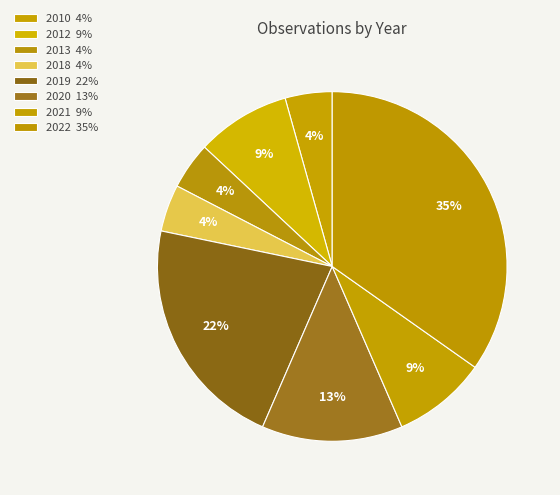

How many segments does this pie chart have?

8